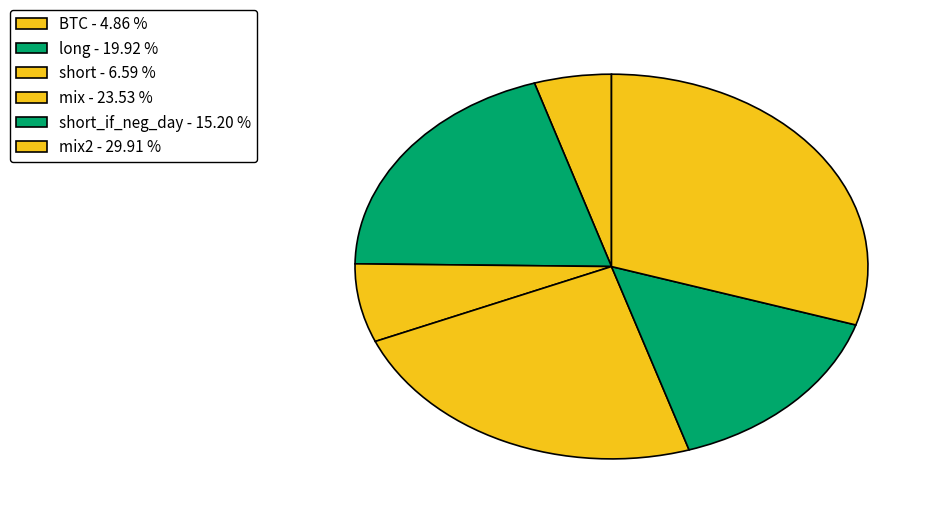

Which slice is the smallest?

BTC - 4.86 %